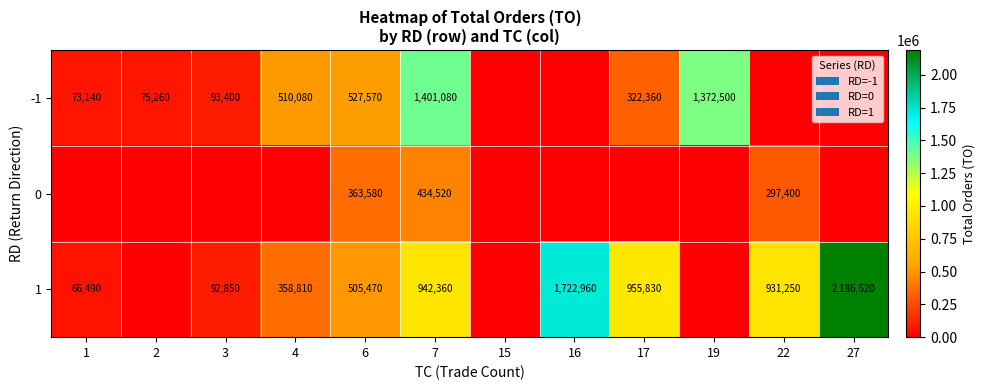

True or false: 1 has a value of 651932 at 17.

False